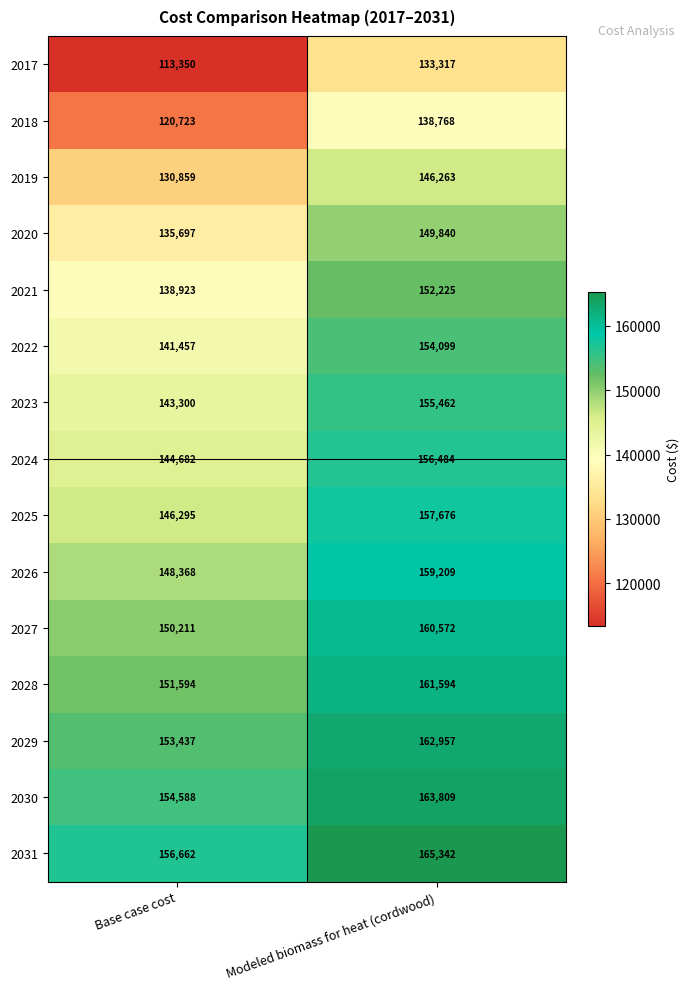

What is the average value of the 2031 series?

161002